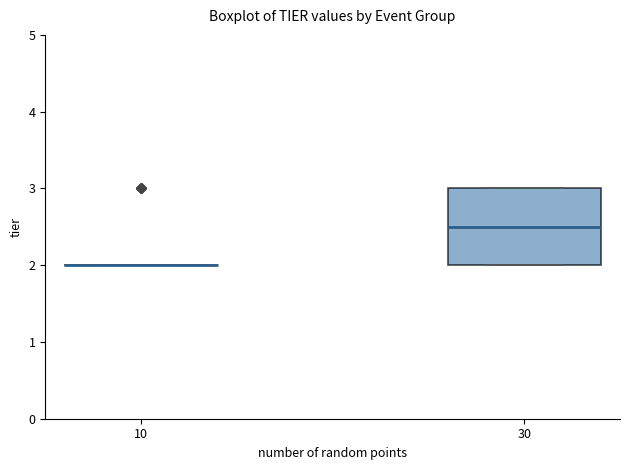

Which box is the tallest, from its lower edge to its upper edge?

30